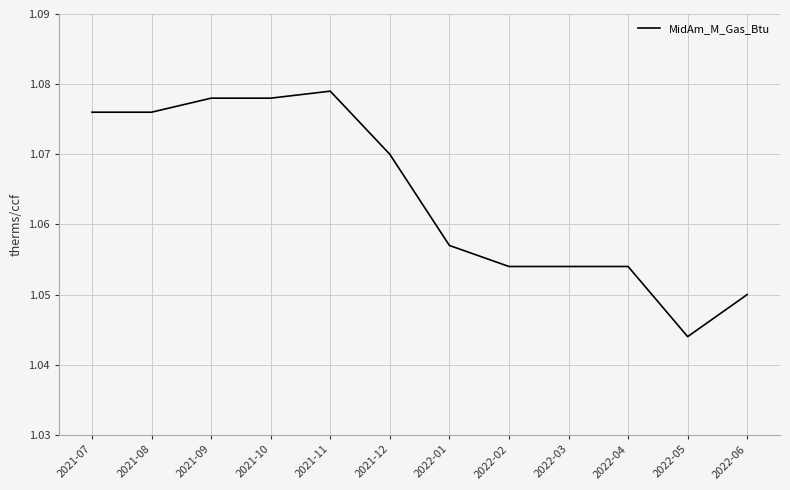

What position from the left is 2021-08?

2